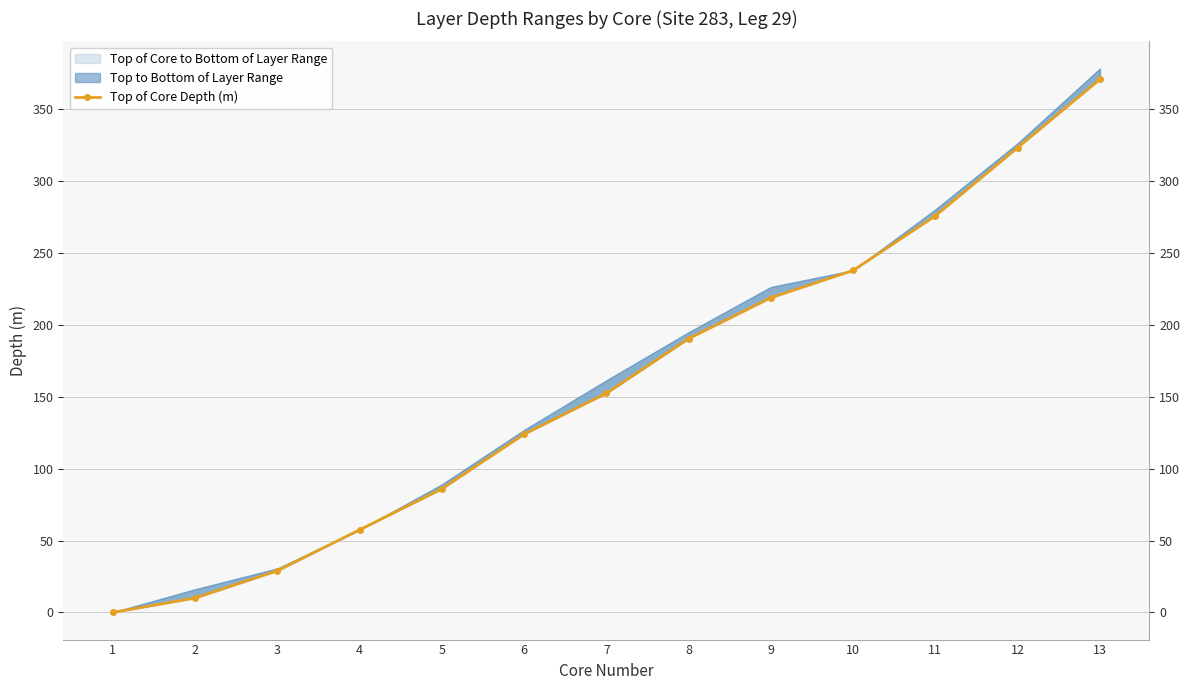

At which category does the chart reach its peak across all series?

13